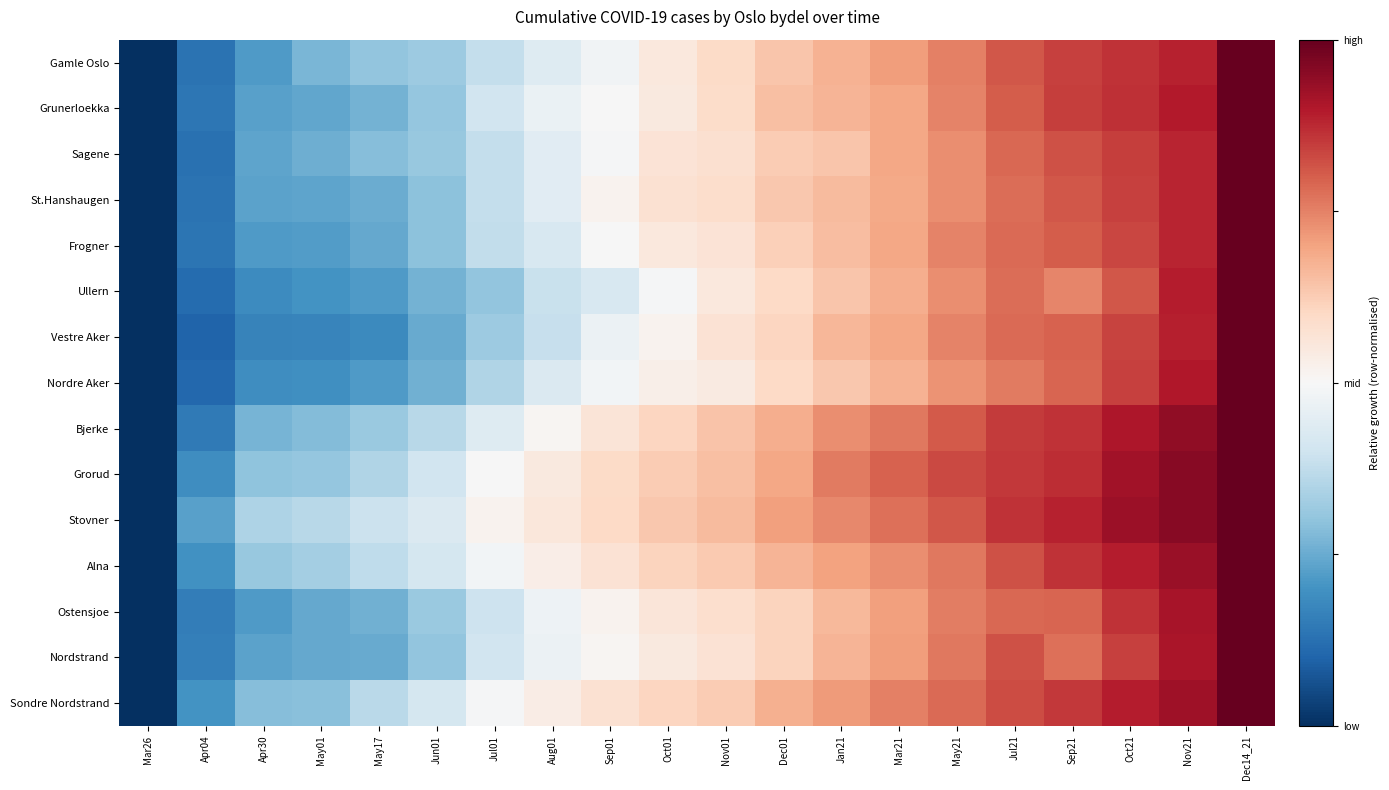

Which series has the widest spread of values?

Sondre Nordstrand